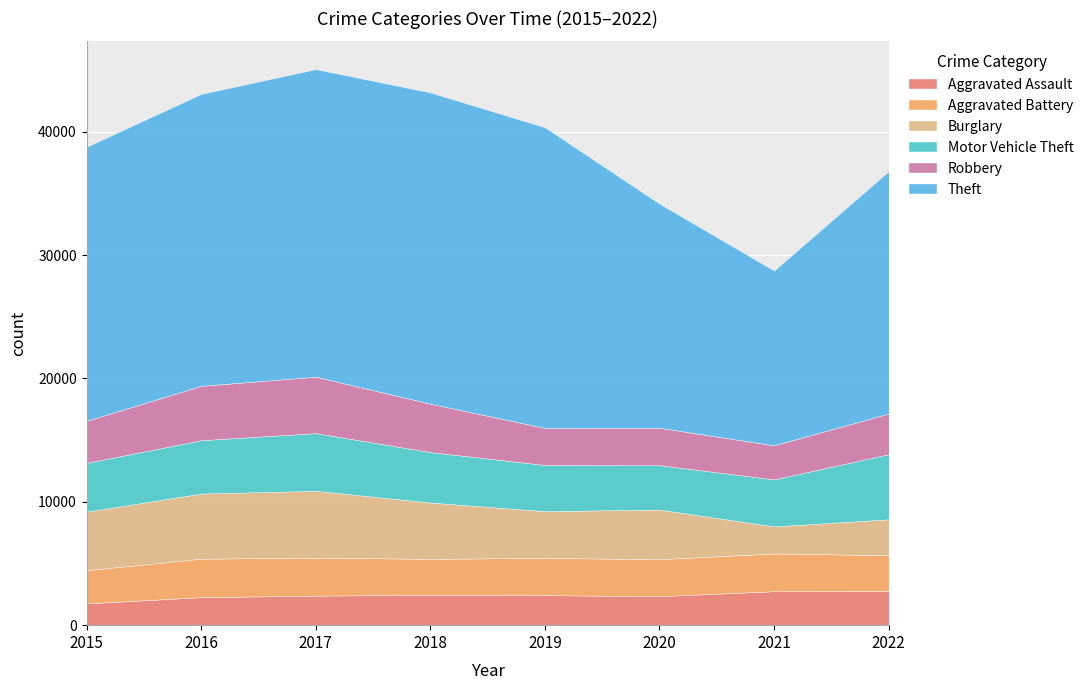

What is the minimum value shown in the chart?

1764